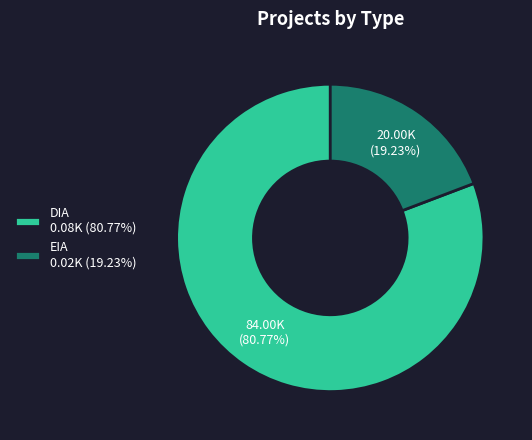

Which category has the smallest portion of the pie?

EIA